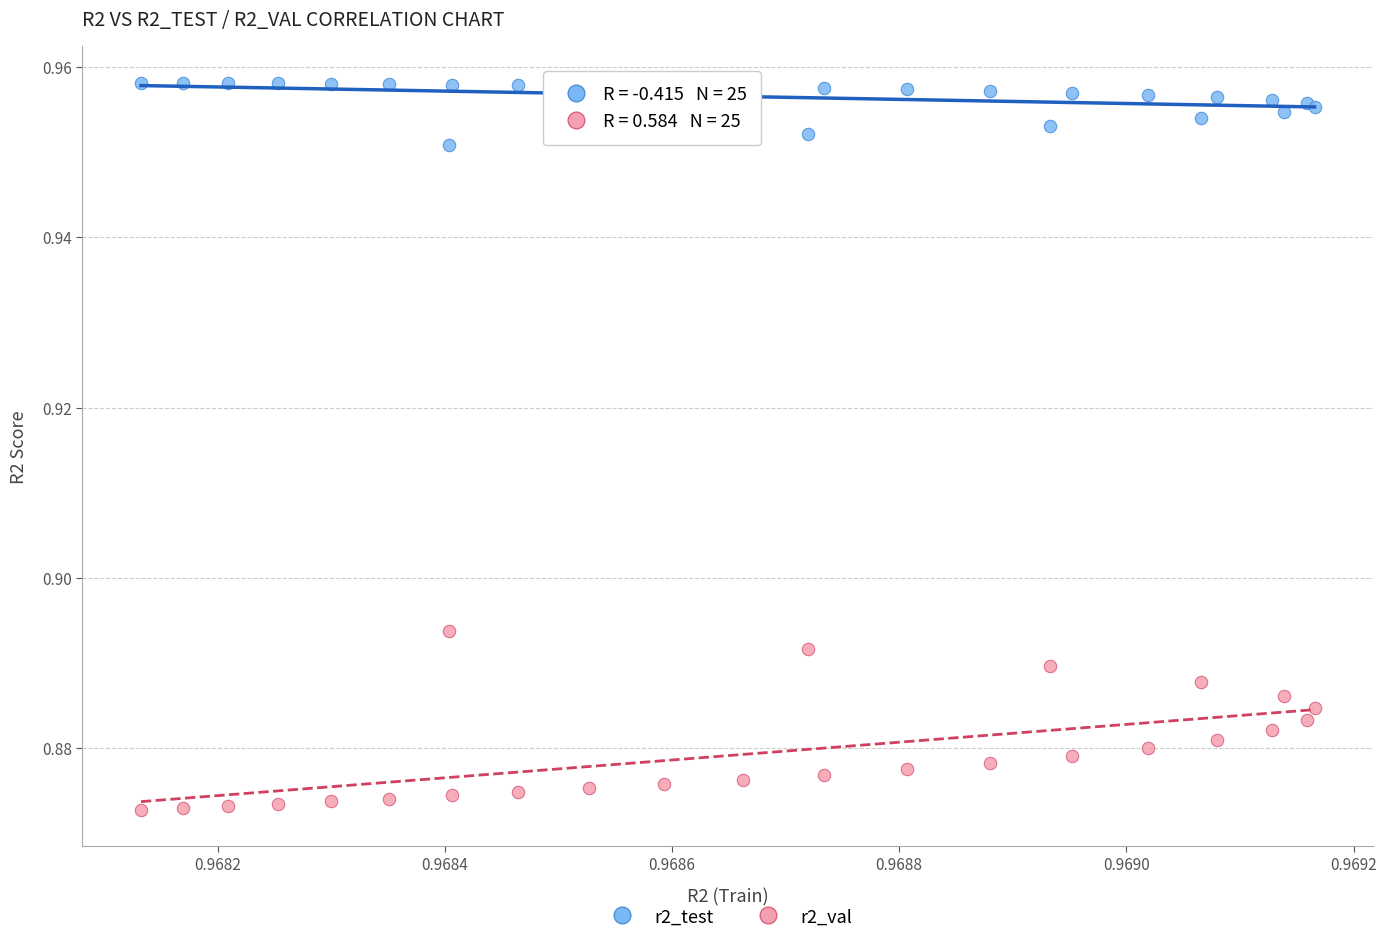

Which series reaches the minimum Y coordinate?

r2_val